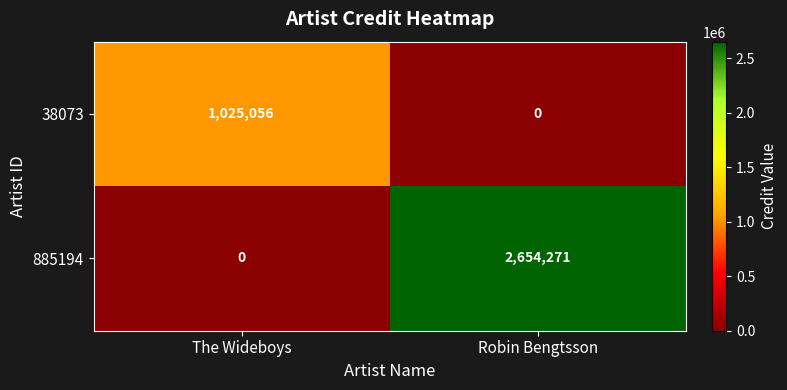

How many data points in 38073 are less than 1025056?

1